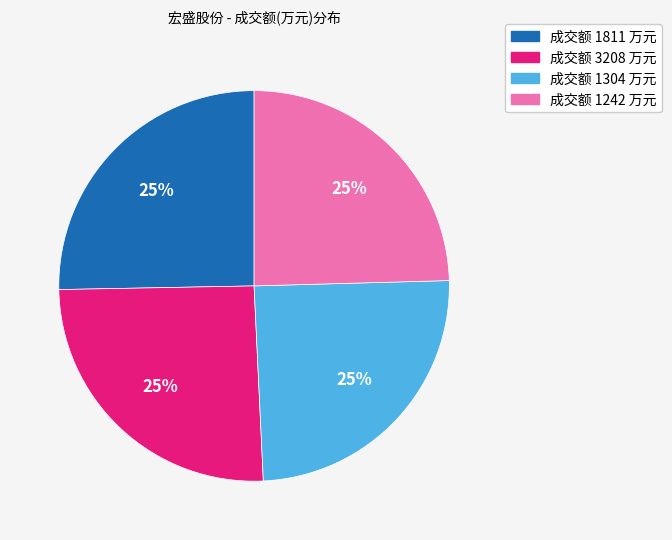

Does 成交额 1811 万元 represent more than half of the total?

No